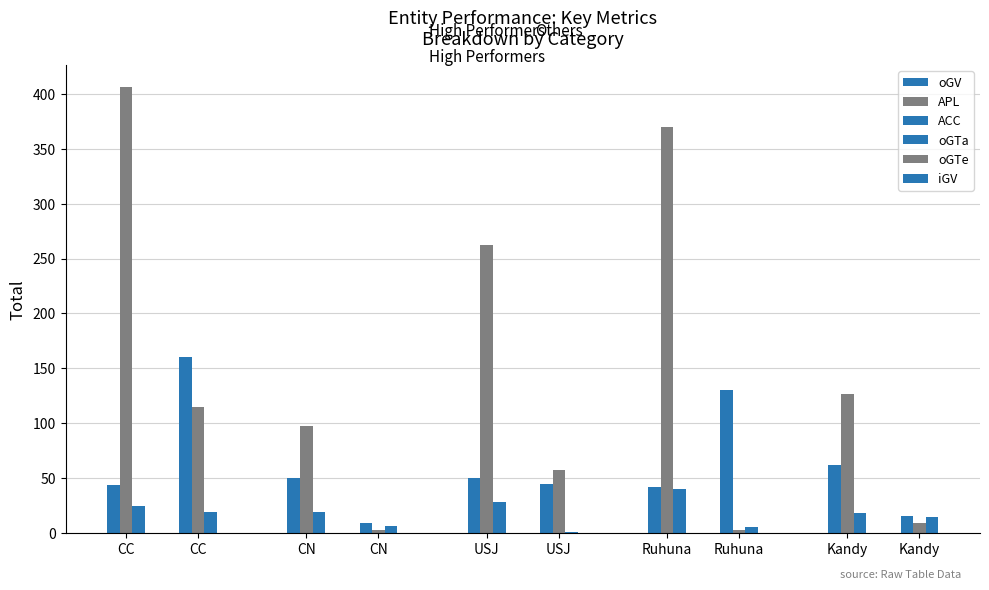

What is the sum of all oGV values?

247